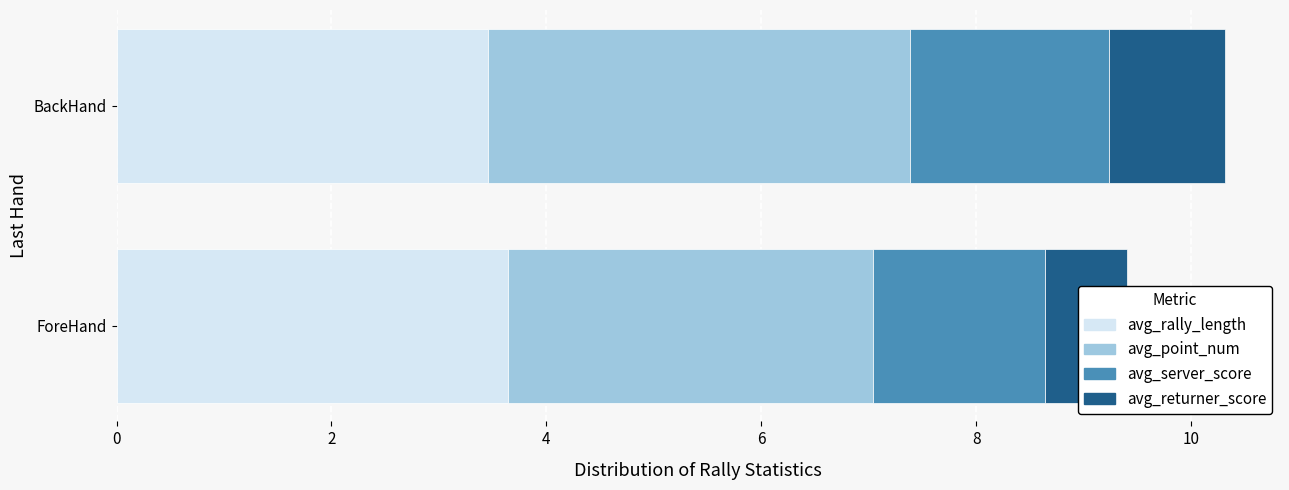

What is the average value of the BackHand series?

2.5